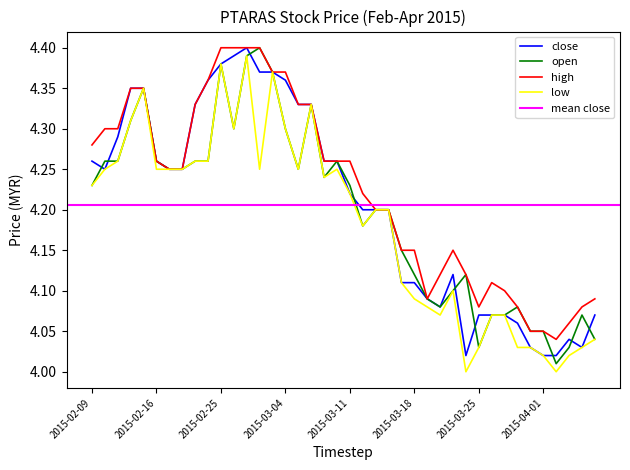

True or false: high has a value of 2.8 at 2015-02-16.

False